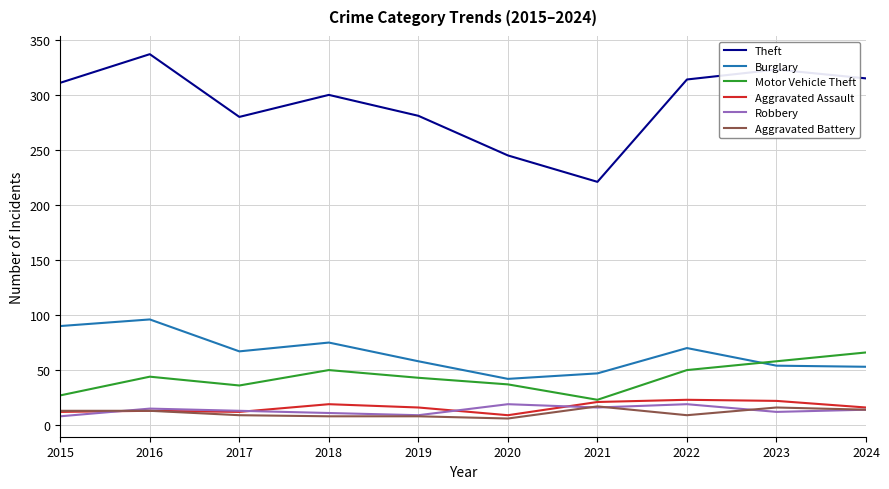

What is the difference between the Aggravated Assault values at 2022 and 2018?

4